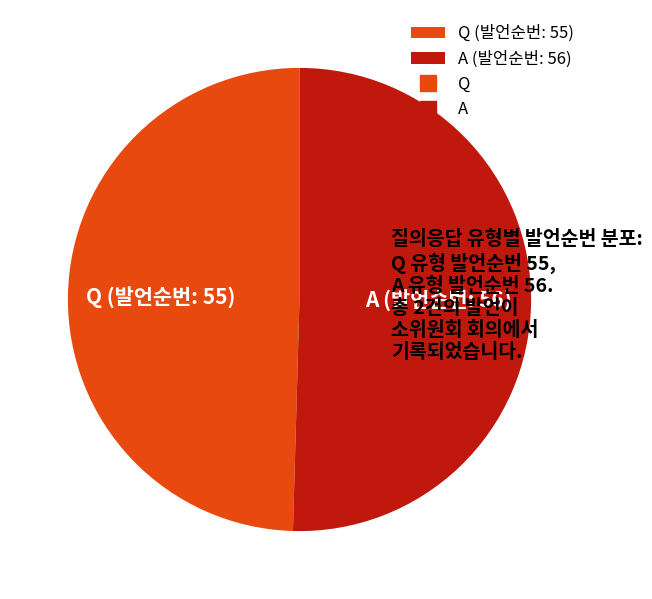

How many slices are in this pie chart?

2